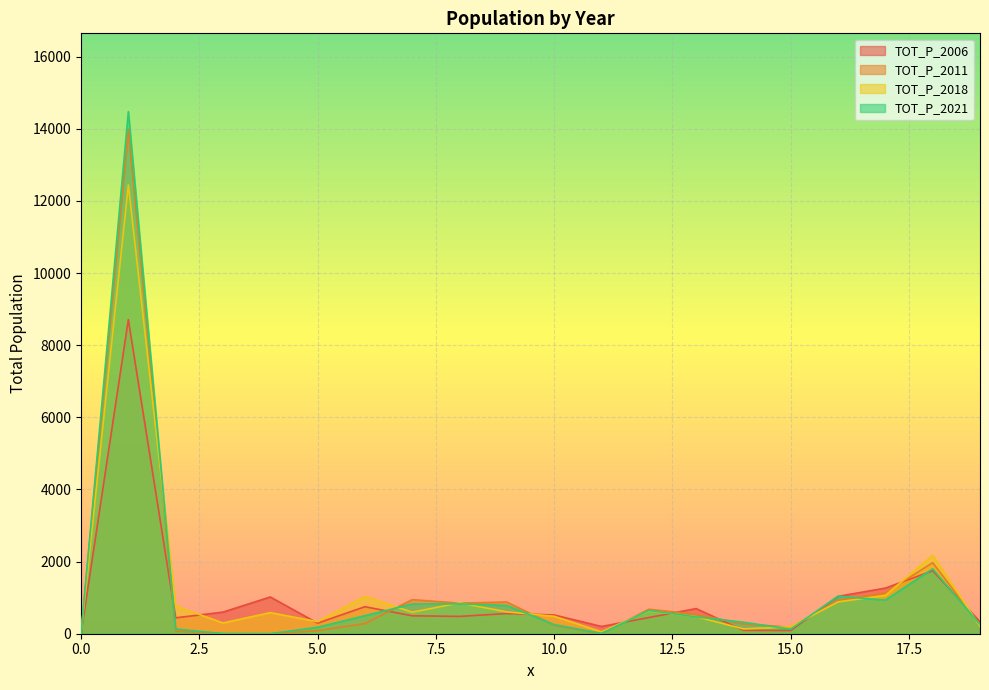

Does the chart display data point markers on the line(s)?

No